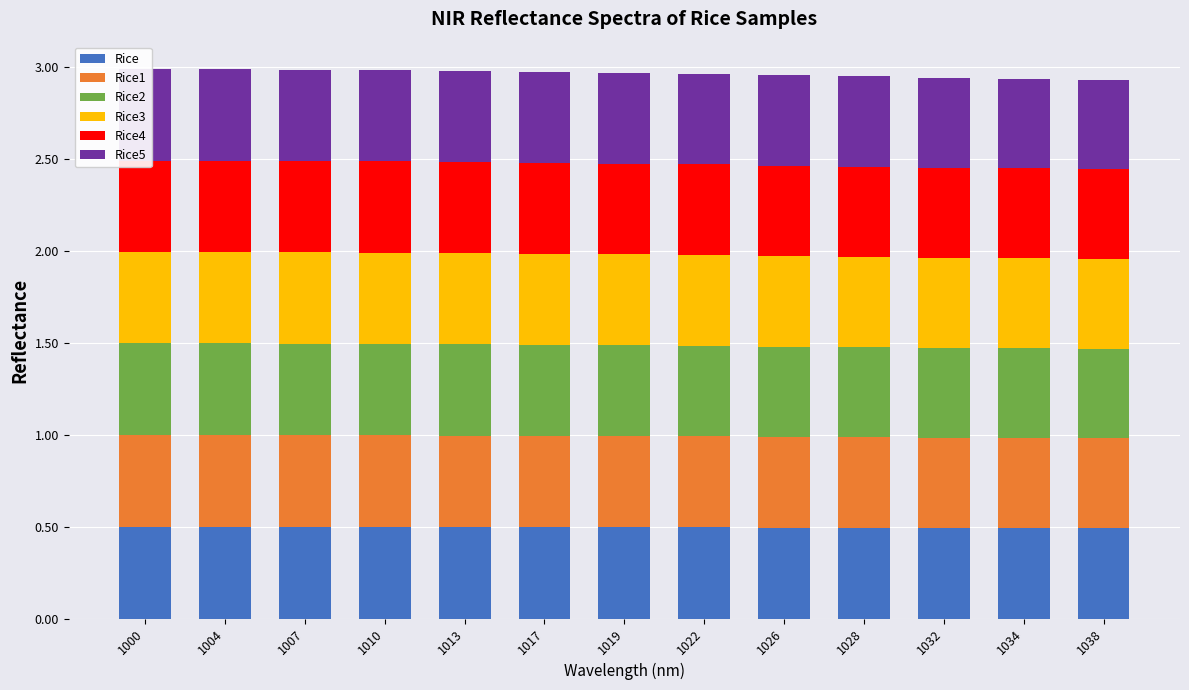

What value does the Rice4 series have at 1038?

0.5